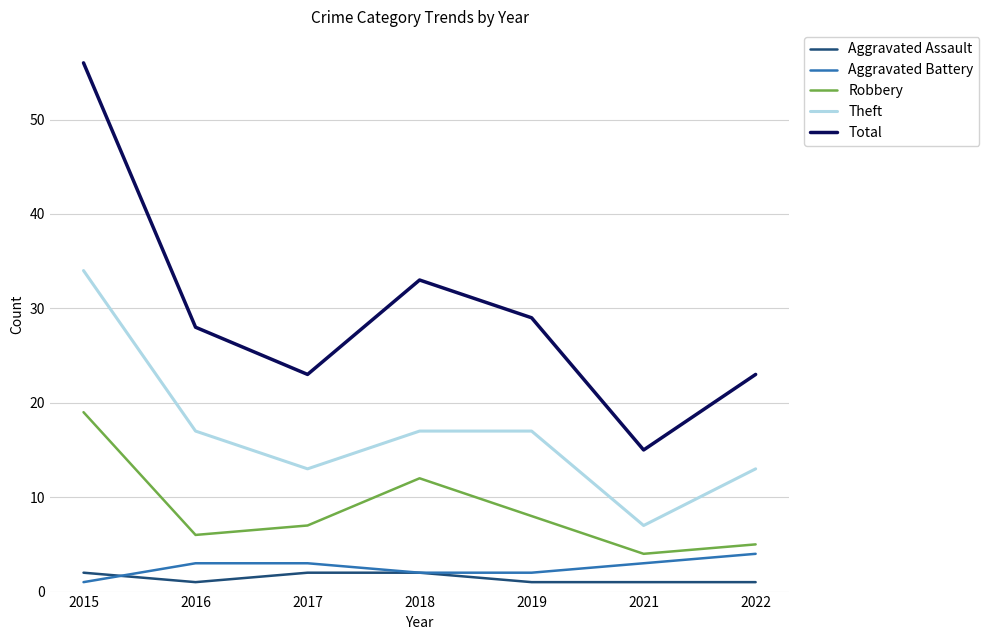

How many series are shown in this chart?

5